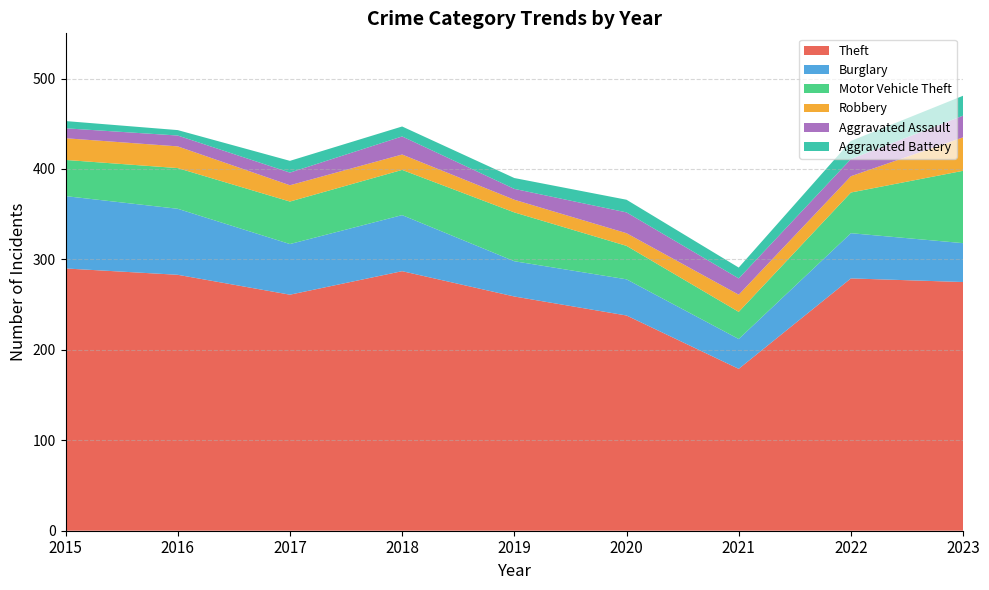

Reading left to right, what are all the values shown in this chart?

Theft: 290	283	261	287	259	238	179	279	275
Burglary: 80	73	56	62	39	40	33	50	43
Motor Vehicle Theft: 40	45	47	50	54	37	30	45	80
Robbery: 24	24	18	17	14	14	19	18	37
Aggravated Assault: 11	12	14	20	12	23	18	19	24
Aggravated Battery: 8	6	13	11	12	14	12	20	22